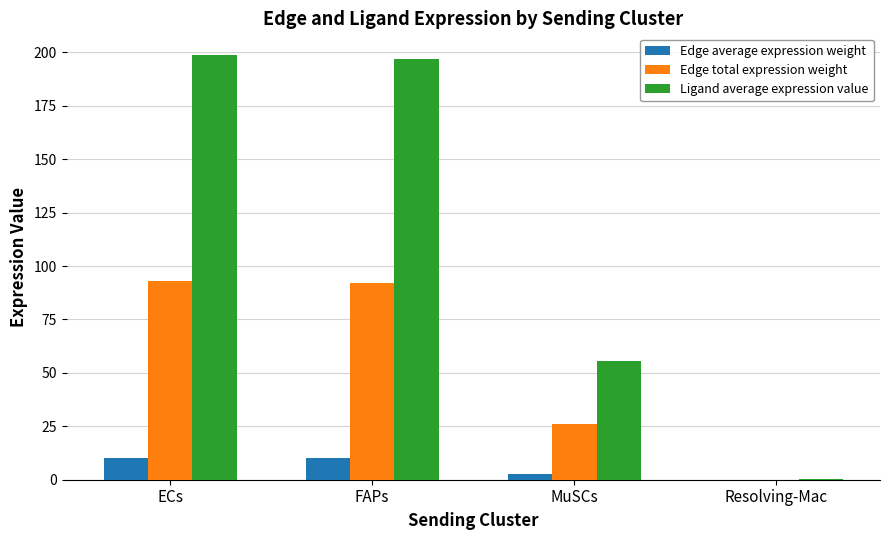

Where is Edge total expression weight nearest to the value 46?

MuSCs